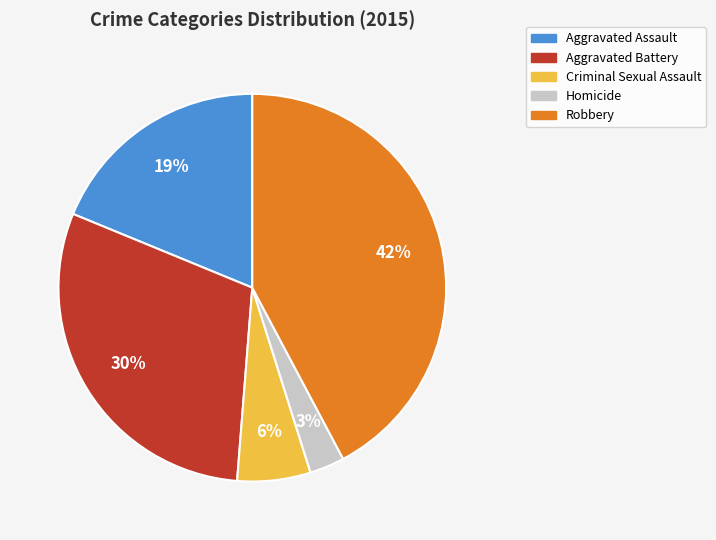

To the nearest percent, what is the difference between the Robbery and Aggravated Assault slice percentages?

23%